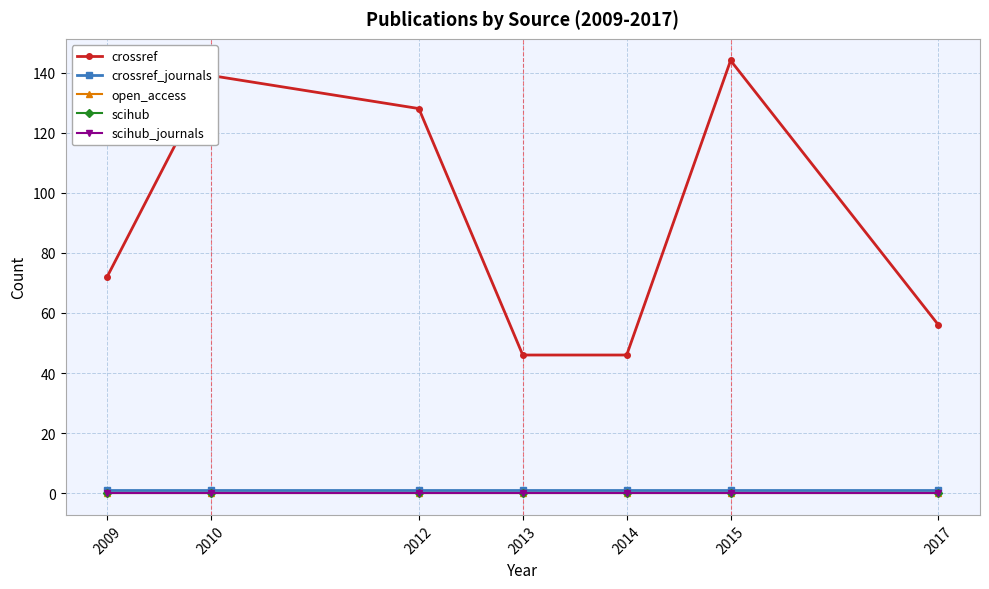

At which label does crossref_journals reach its minimum?

2009